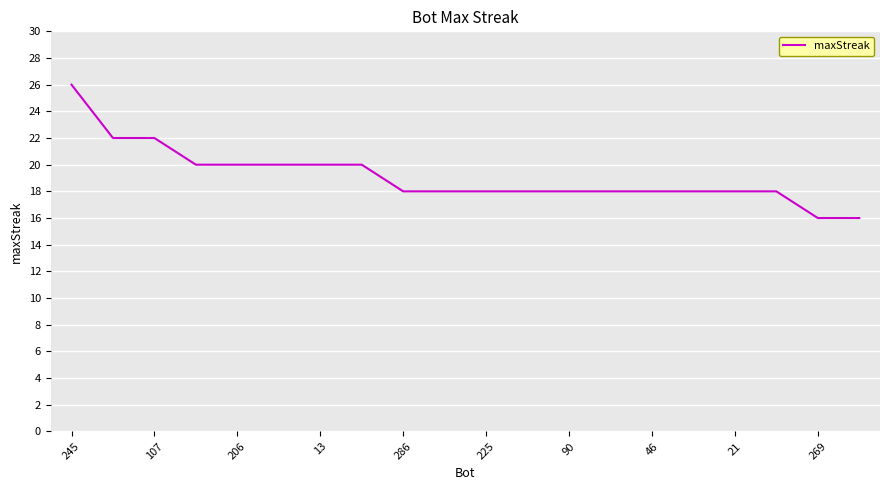

What is the difference between the maximum and minimum values?

10